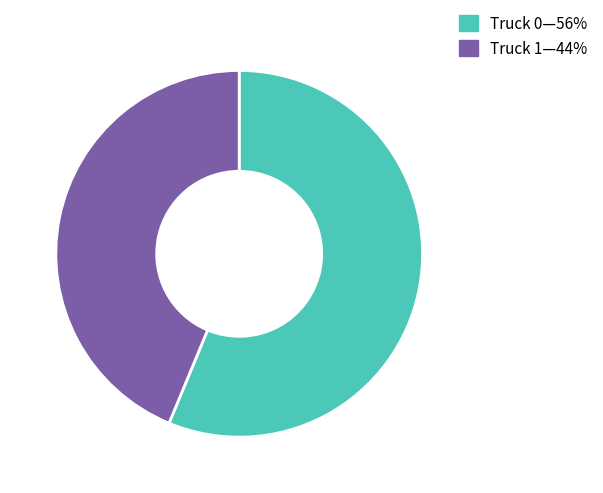

Does any single category account for the majority?

Yes